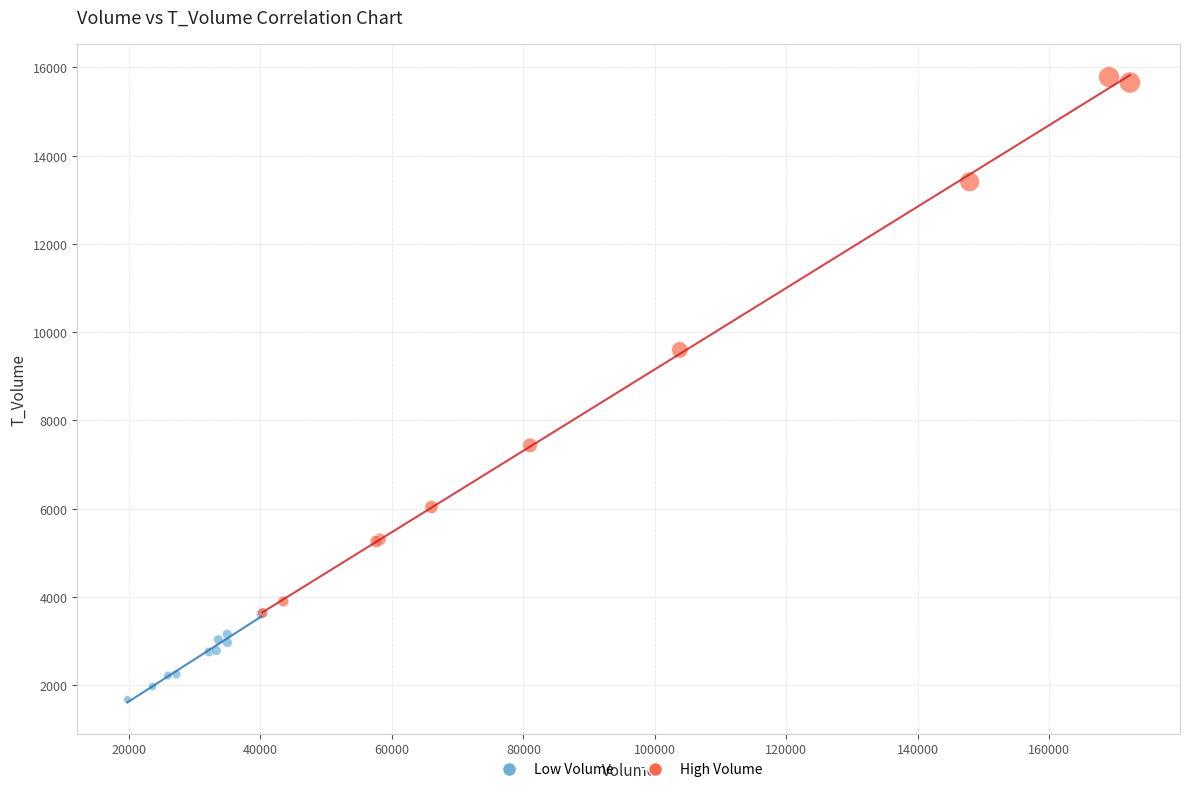

Which series has the widest spread of Y values?

High Volume